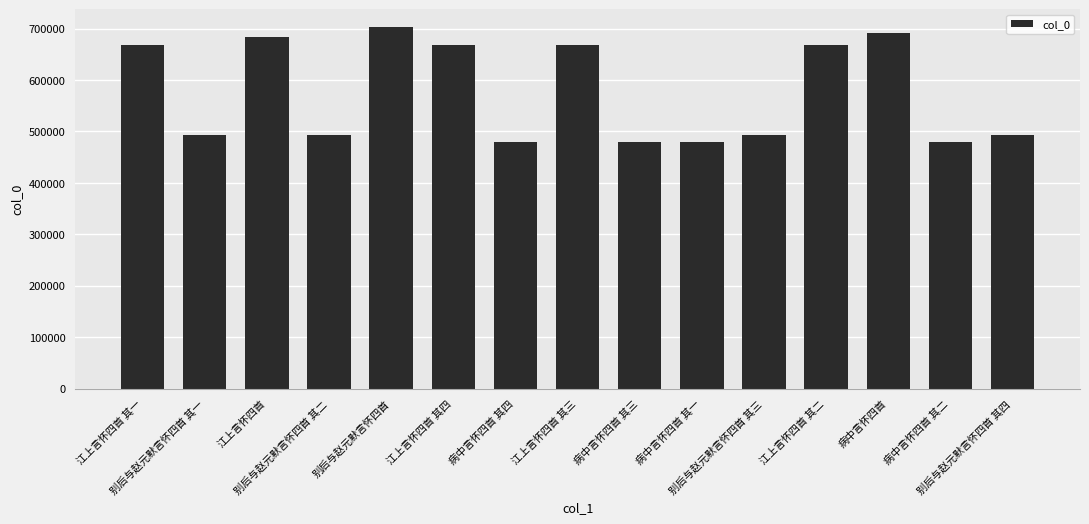

What is the value of the 4th bar from the left?

494048